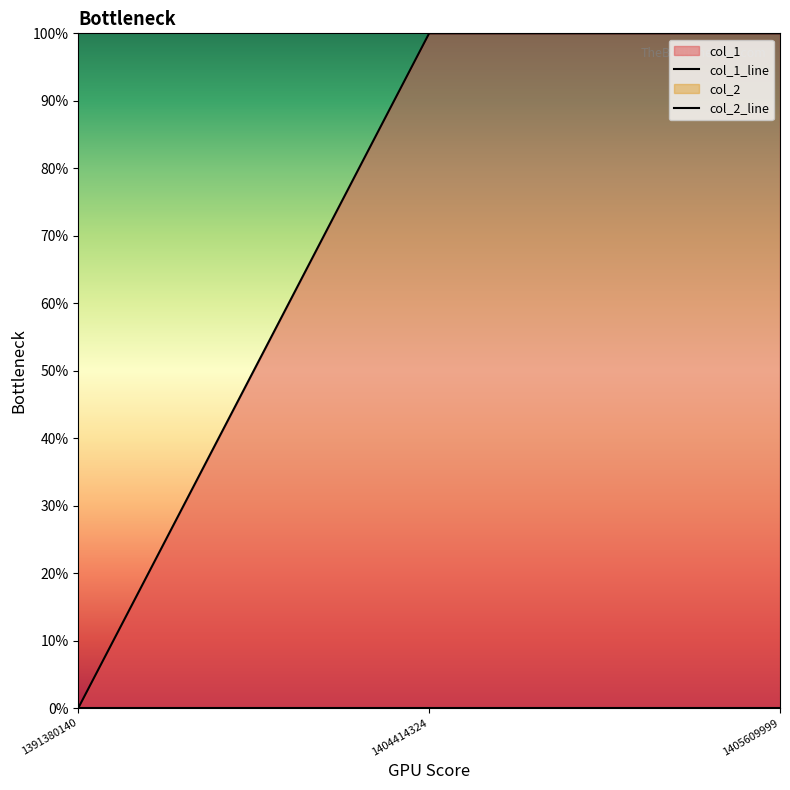

At which label is col_1_line closest to 0?

1391380140